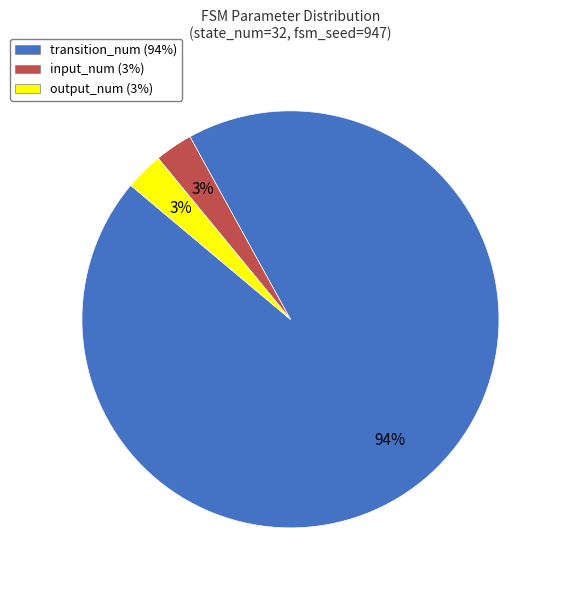

To the nearest percent, what is the difference between the input_num (3%) and transition_num (94%) slice percentages?

91%